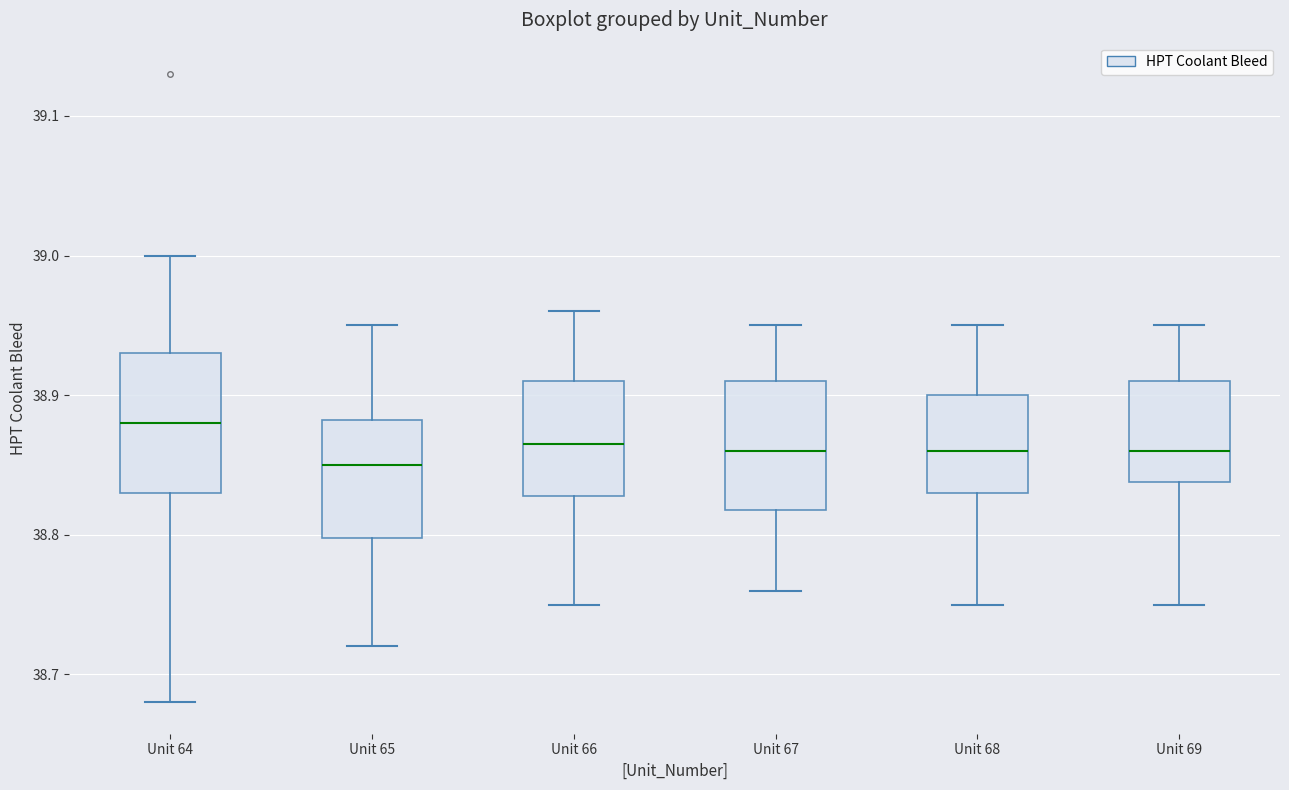

Reading left to right, read every box against the y-axis: the position of its median line, the range the box covers, and the ends of its whiskers. The values are not printed on the chart, so give them approximately, as read against the axis.

Unit 64: median 38.88, box 38.83 to 38.93, whiskers 38.68 to 39.00
Unit 65: median 38.85, box 38.80 to 38.88, whiskers 38.72 to 38.95
Unit 66: median 38.87, box 38.83 to 38.91, whiskers 38.75 to 38.96
Unit 67: median 38.86, box 38.82 to 38.91, whiskers 38.76 to 38.95
Unit 68: median 38.86, box 38.83 to 38.90, whiskers 38.75 to 38.95
Unit 69: median 38.86, box 38.84 to 38.91, whiskers 38.75 to 38.95